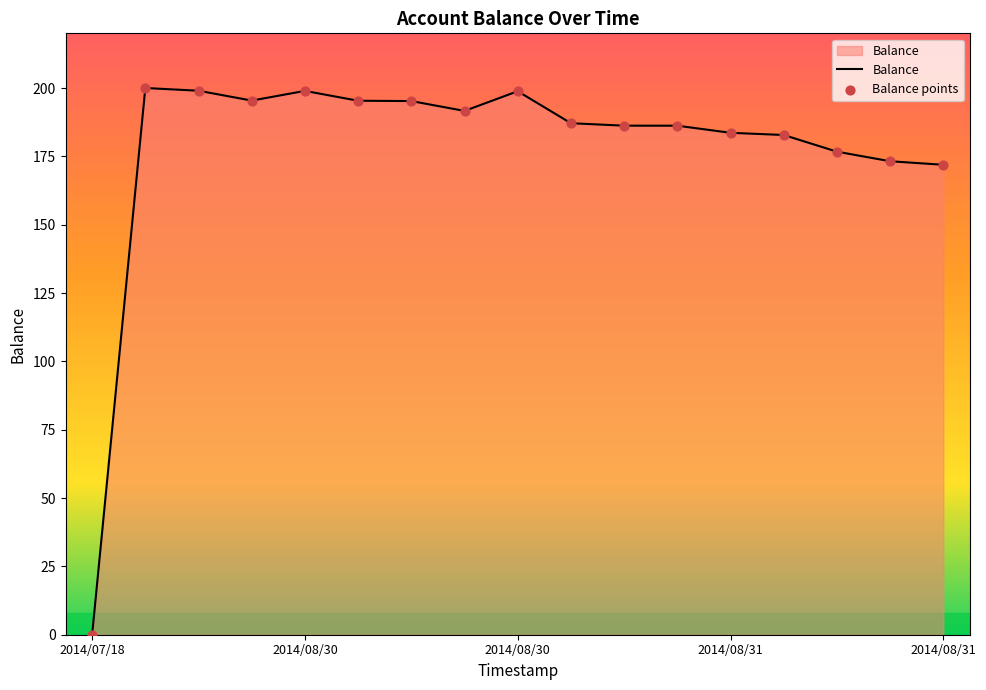

What is the difference between the maximum and minimum values?

200.0